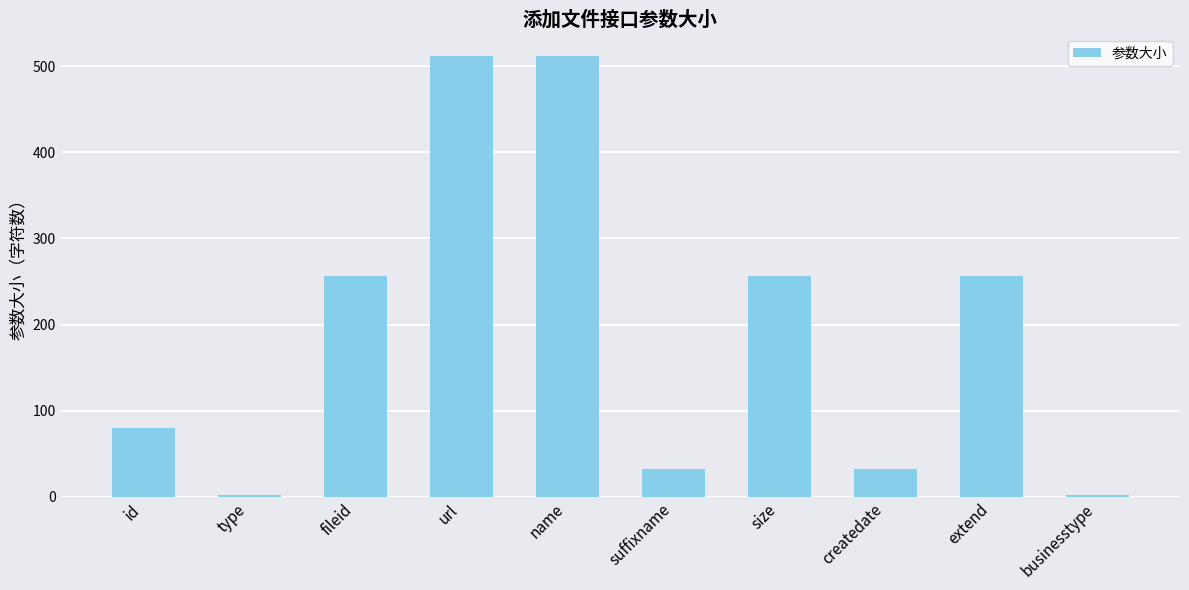

What is the ratio of the value at fileid to the value at businesstype?

128.0